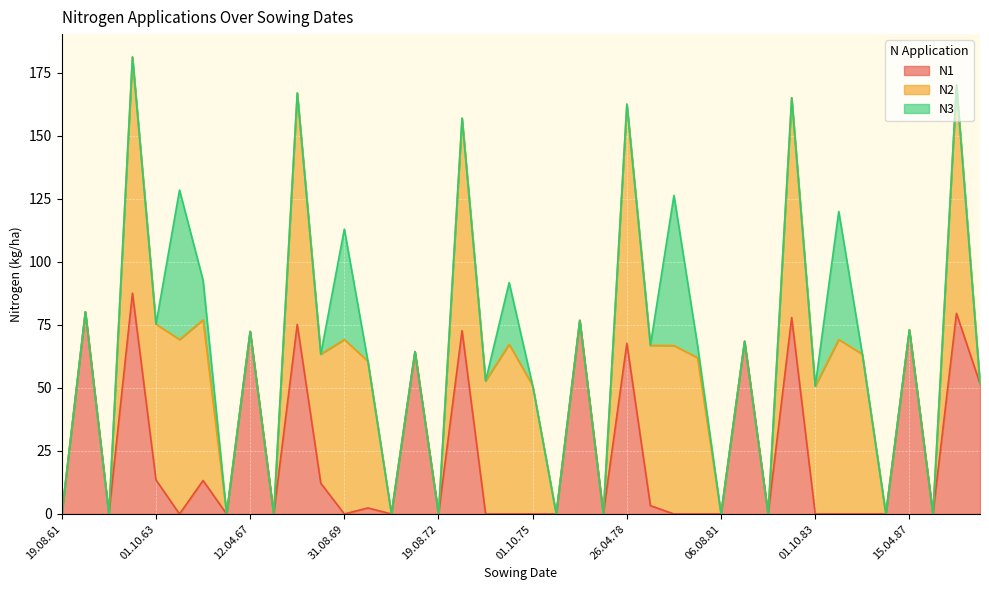

The N3 series shows 33.3 at 19.08.62. True or false?

False